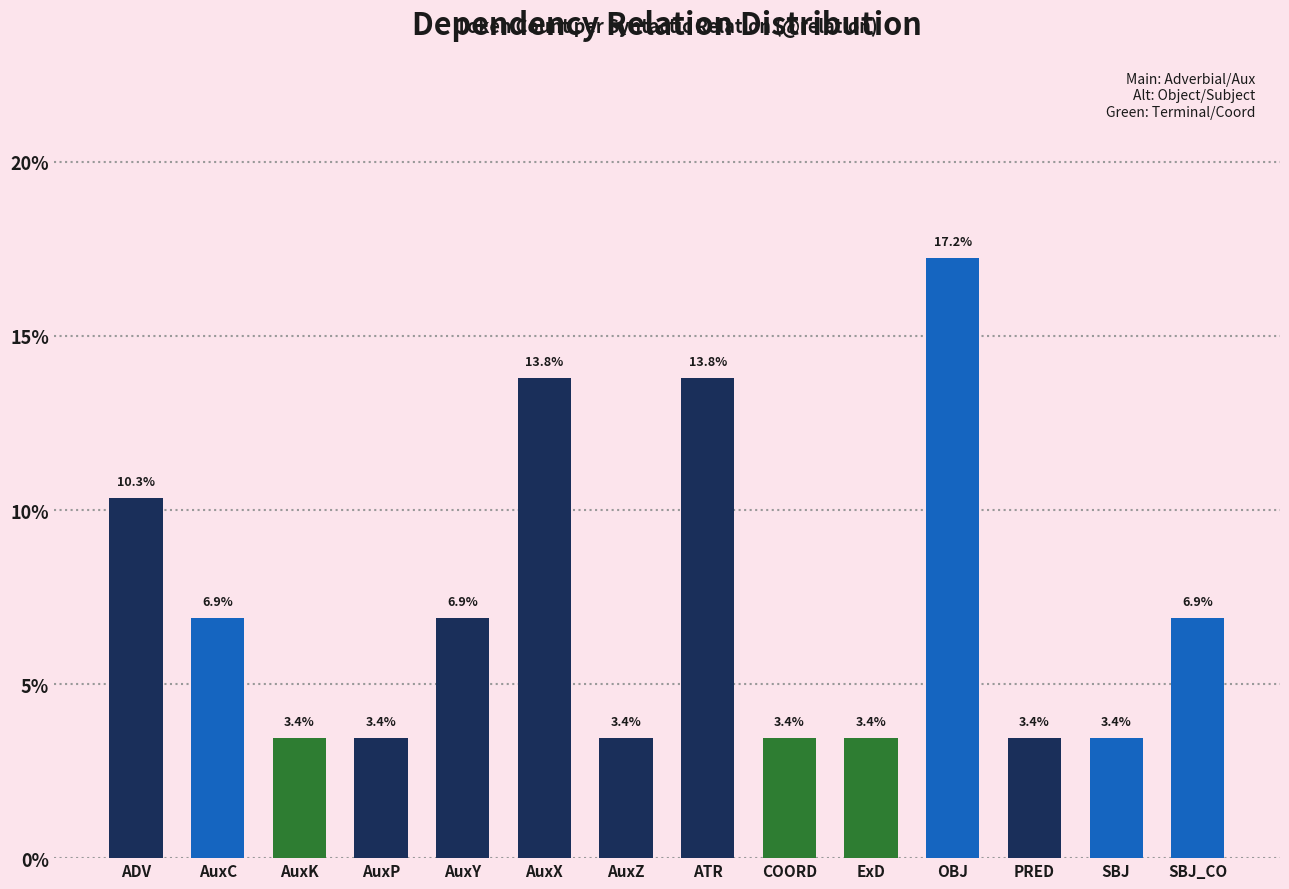

Reading left to right, list all the values displayed in this chart.

ADV=10.3	AuxC=6.9	AuxK=3.4	AuxP=3.4	AuxY=6.9	AuxX=13.8	AuxZ=3.4	ATR=13.8	COORD=3.4	ExD=3.4	OBJ=17.2	PRED=3.4	SBJ=3.4	SBJ_CO=6.9